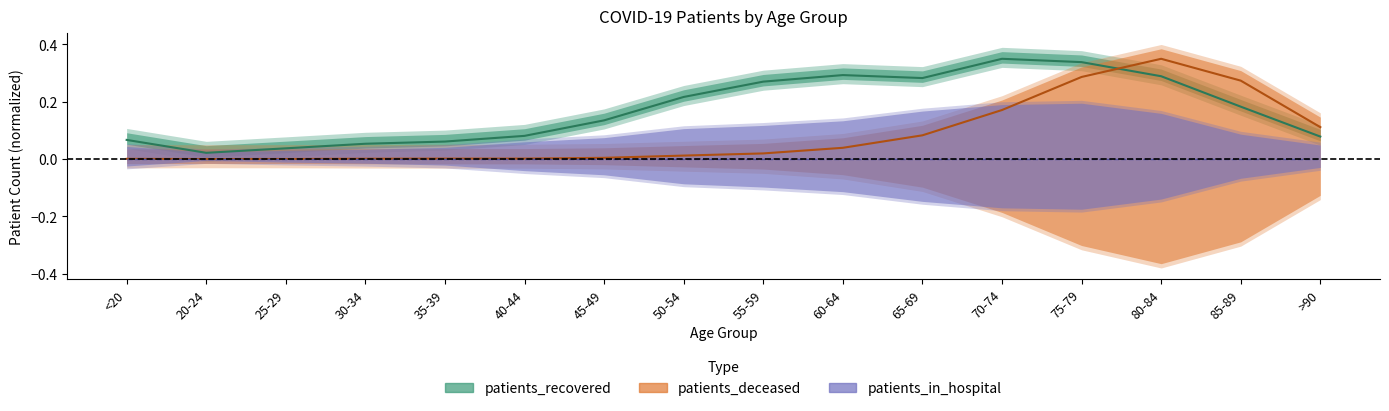

What is the difference between the highest and lowest values at 60-64?

0.3